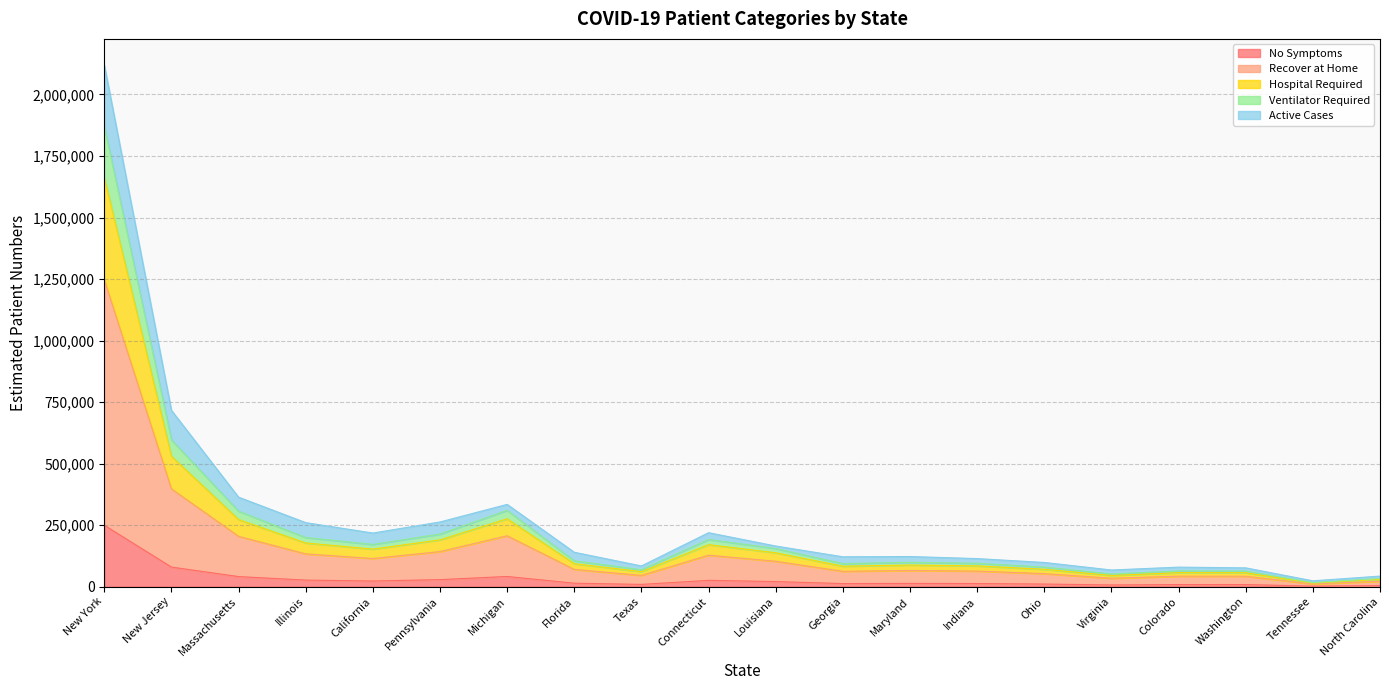

True or false: Ventilator Required and Hospital Required intersect in this chart.

False